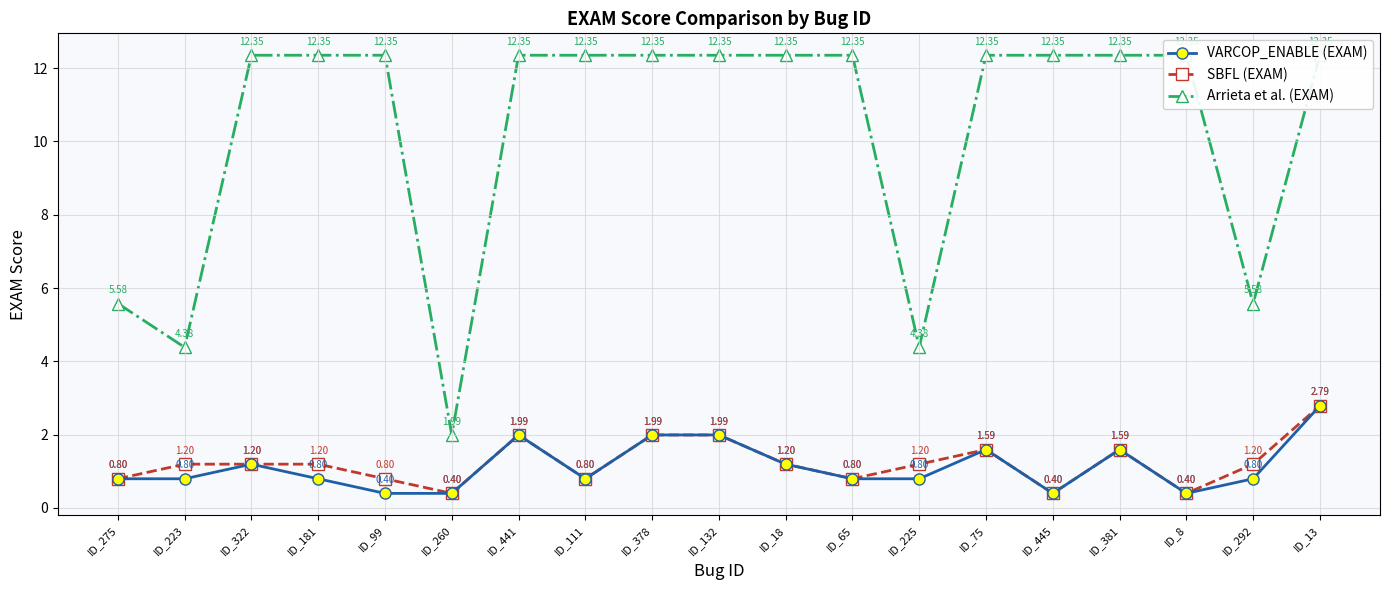

True or false: Arrieta et al. (EXAM) and VARCOP_ENABLE (EXAM) intersect in this chart.

False